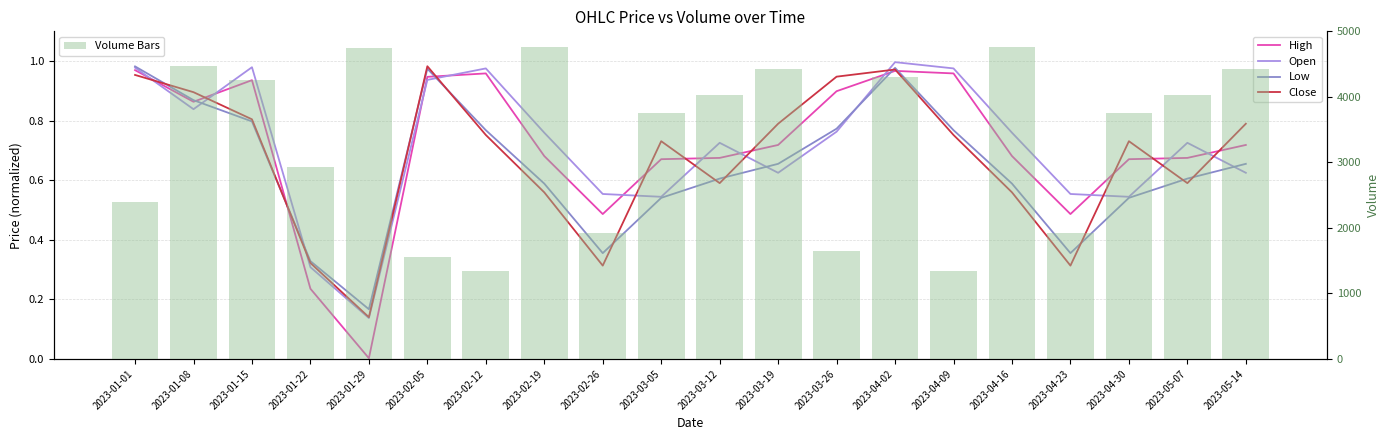

What is the approximate value of Close at 2023-01-15?

0.8